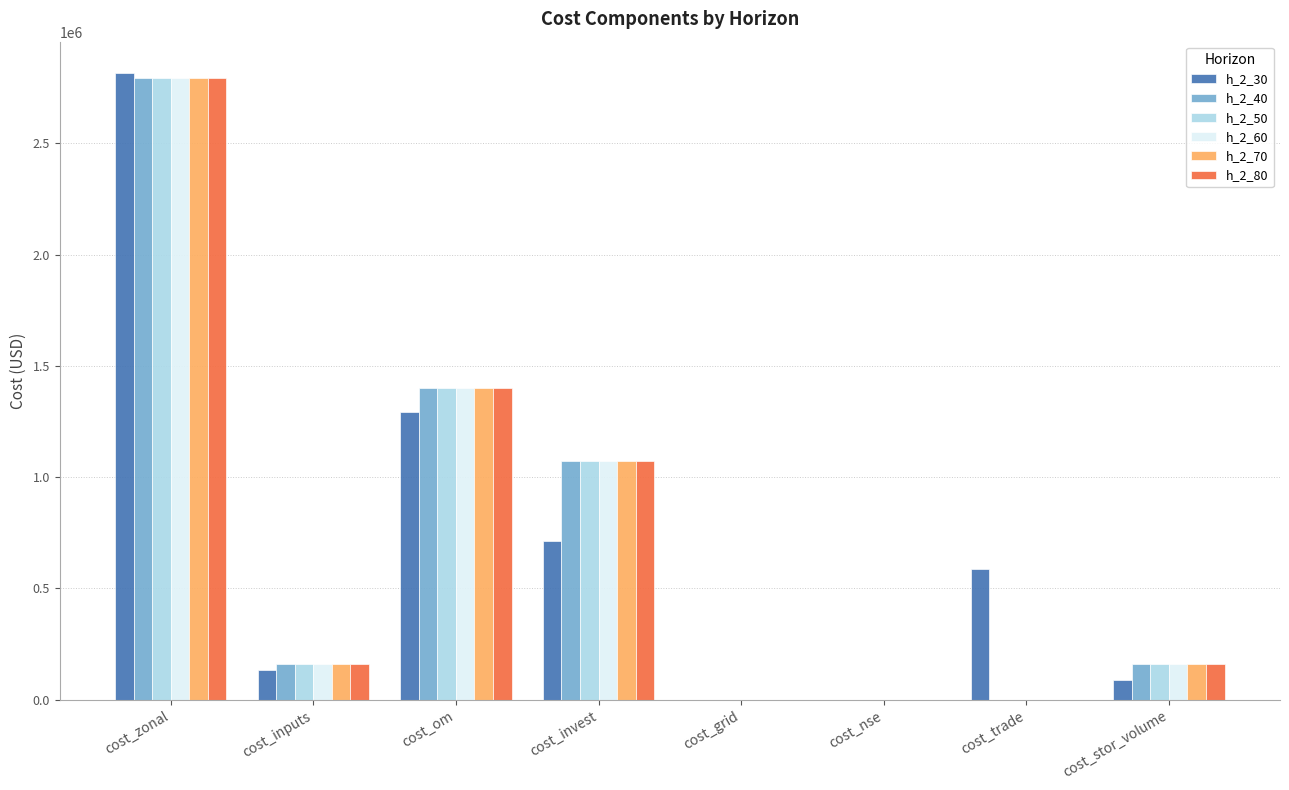

How many distinct data groups are displayed?

6